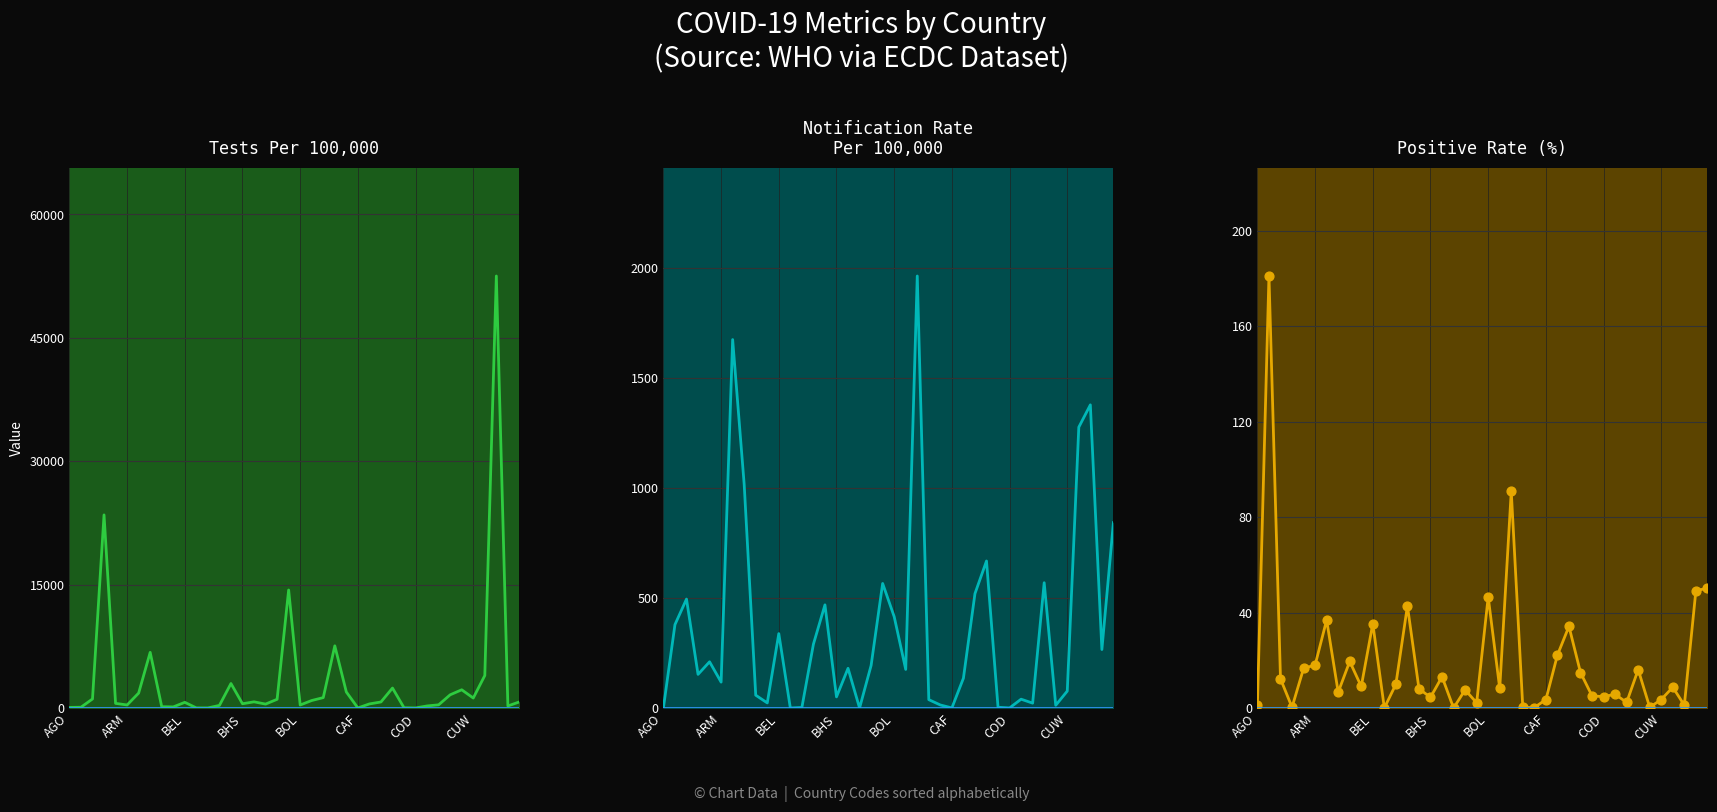

Which series has the widest spread of Y values?

Tests Per 100,000